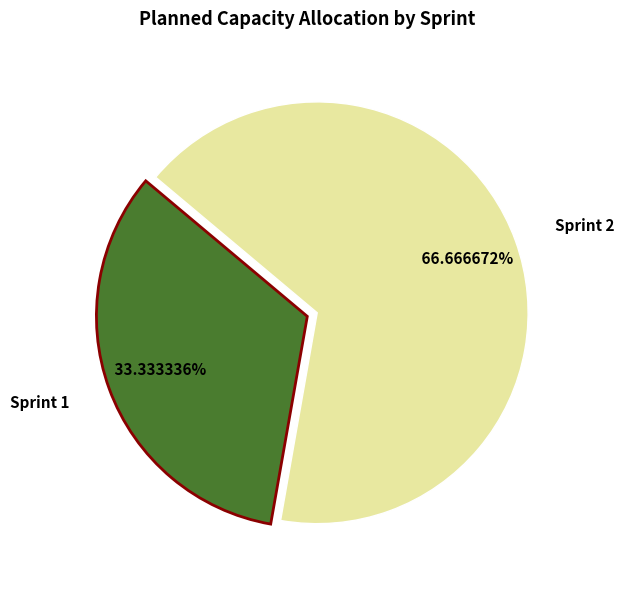

What portion of the pie excludes Sprint 1?

66.7%